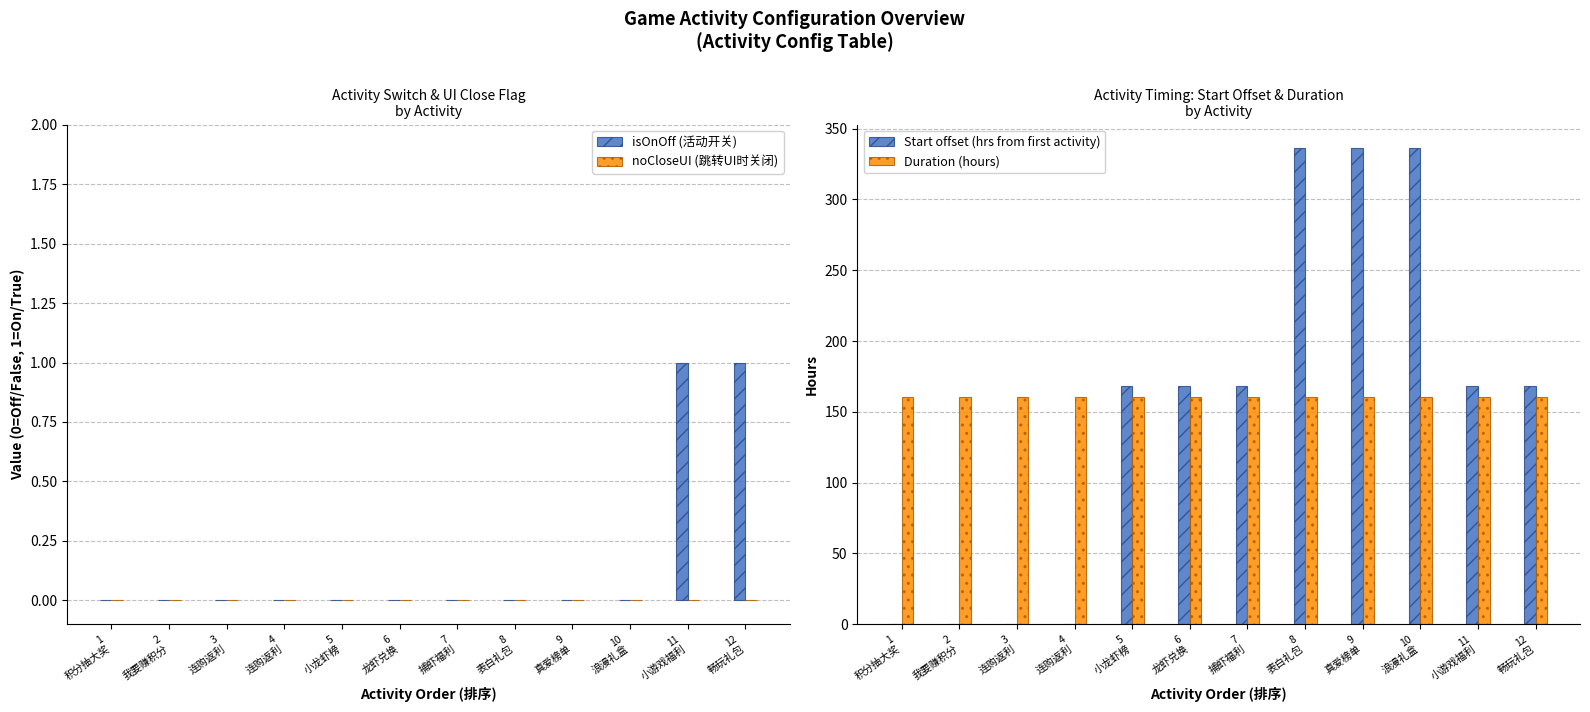

What are all the series names shown in the legend?

isOnOff (活动开关), noCloseUI (跳转UI时关闭), Start offset (hrs from first activity), Duration (hours)